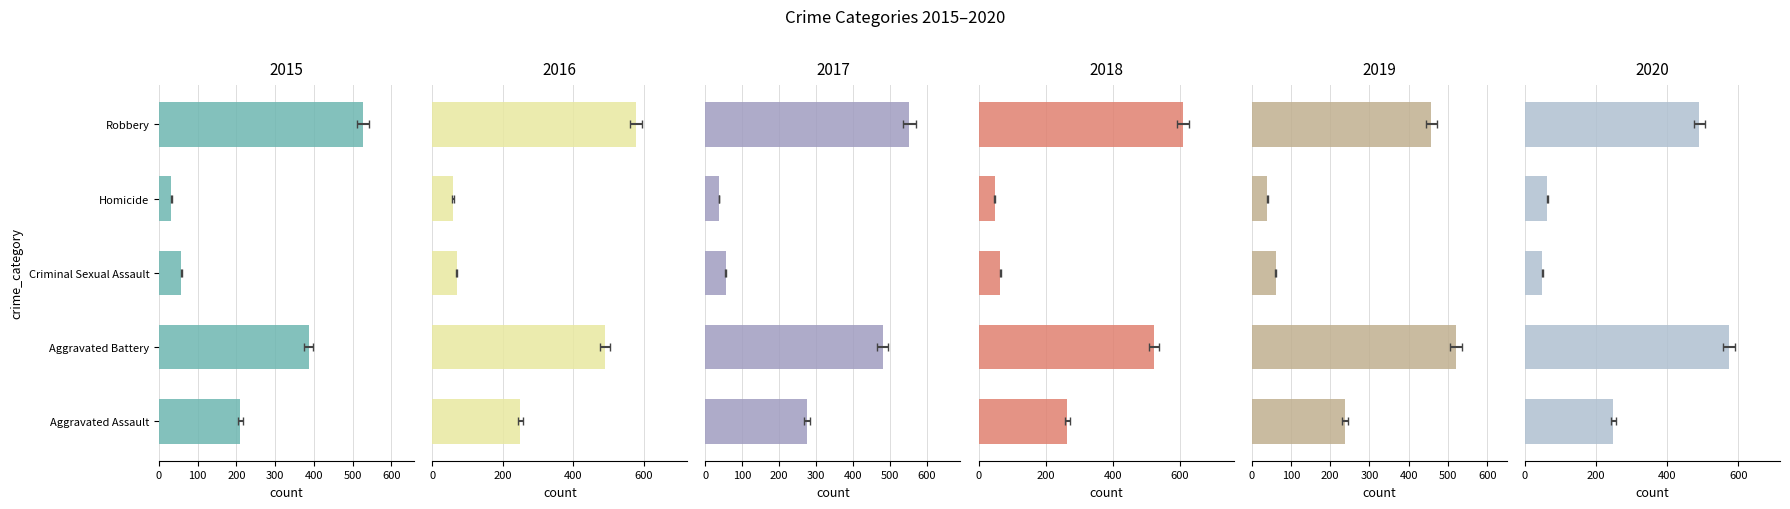

Which category has the highest value across all series?

Robbery